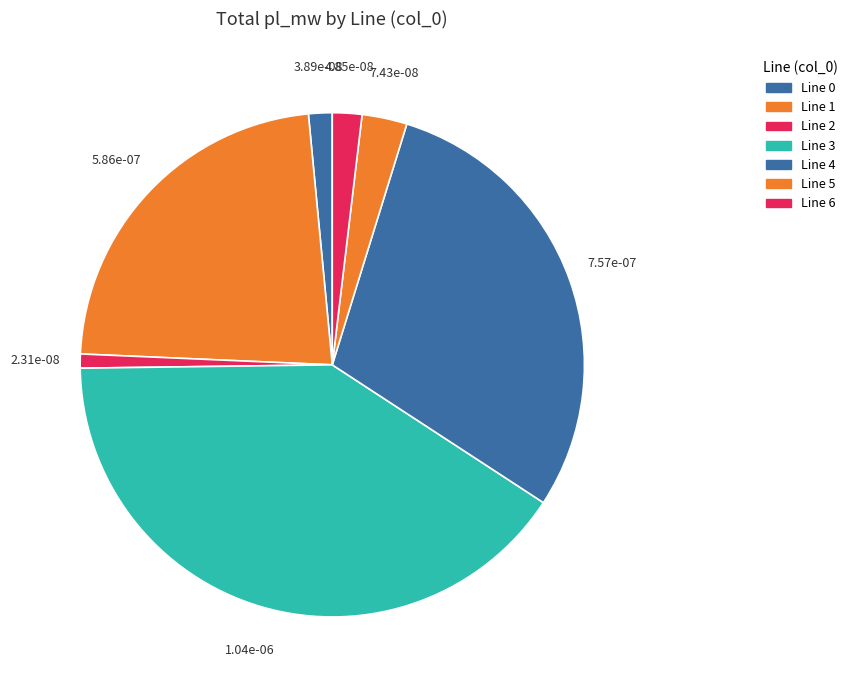

Which slice is the smallest?

2